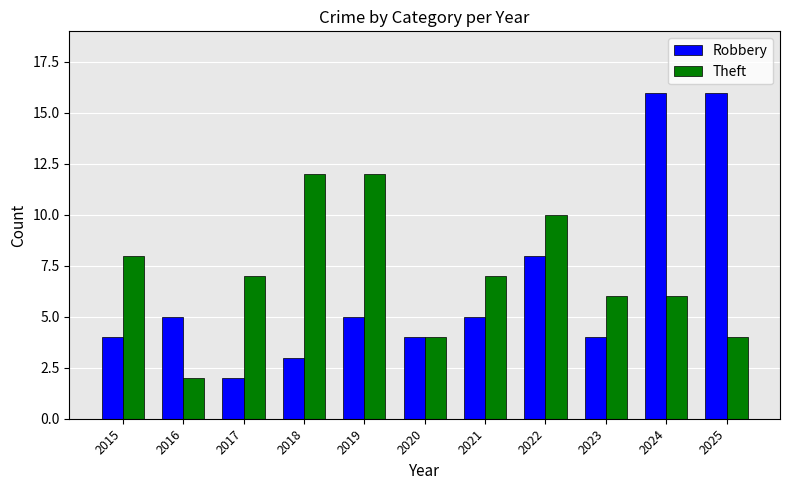

At which label does Robbery reach its minimum?

2017